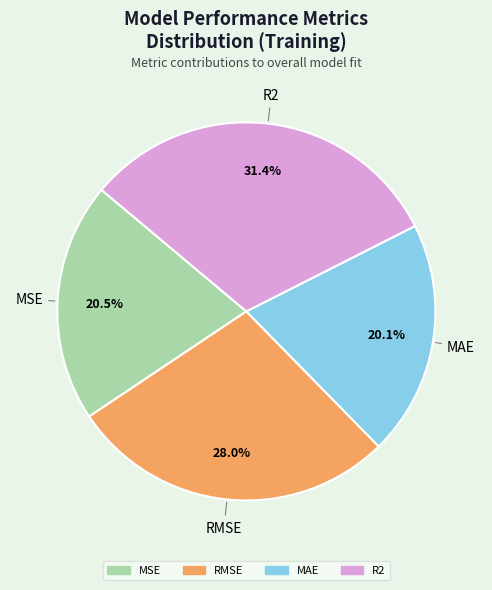

Is MAE the majority of the pie?

No